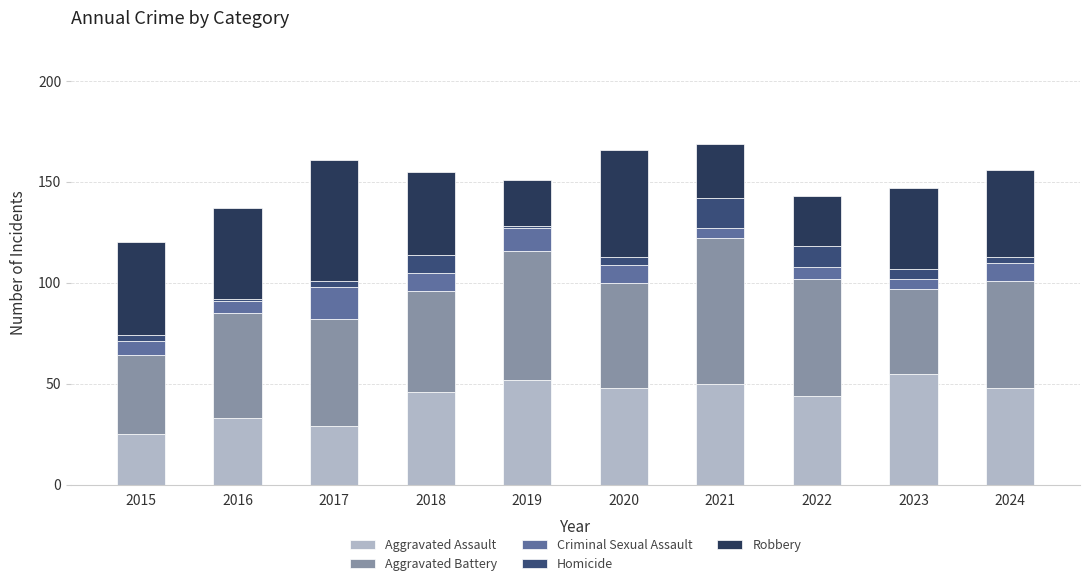

What is the maximum value for Aggravated Assault?

55